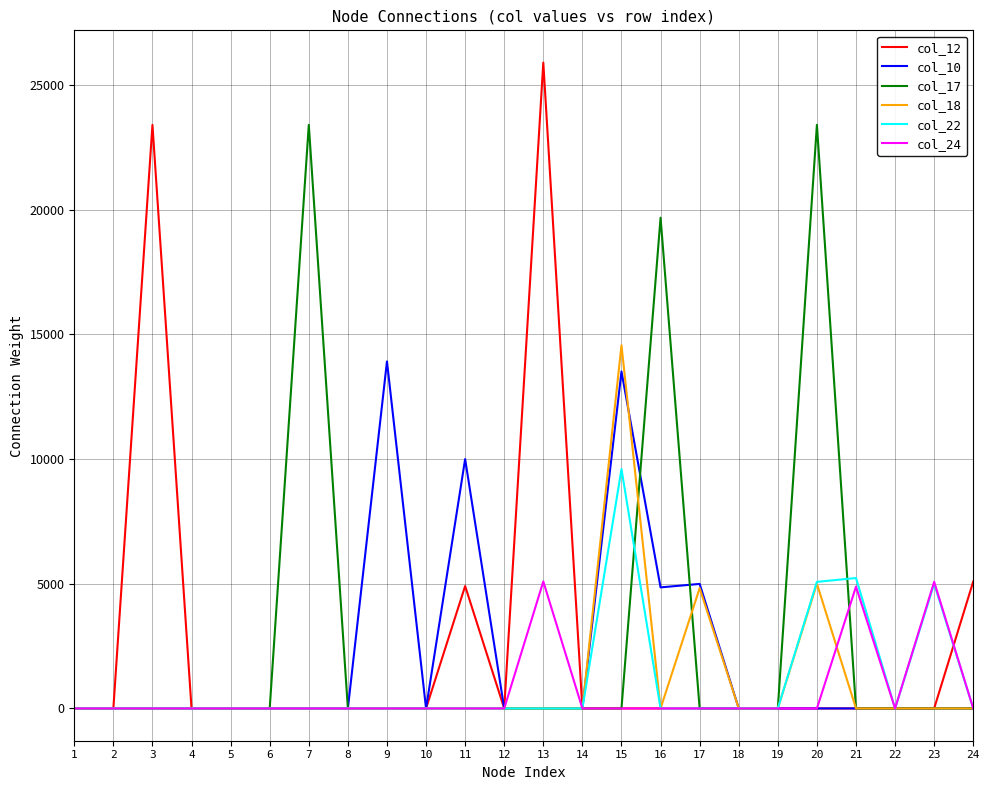

Which series has the largest total across all categories?

col_17